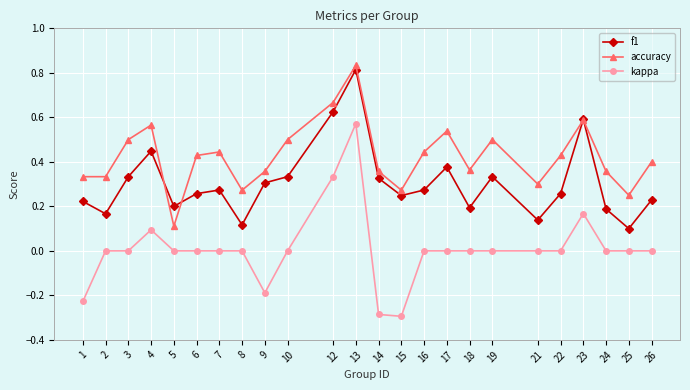

Count the number of categories in the chart.

24